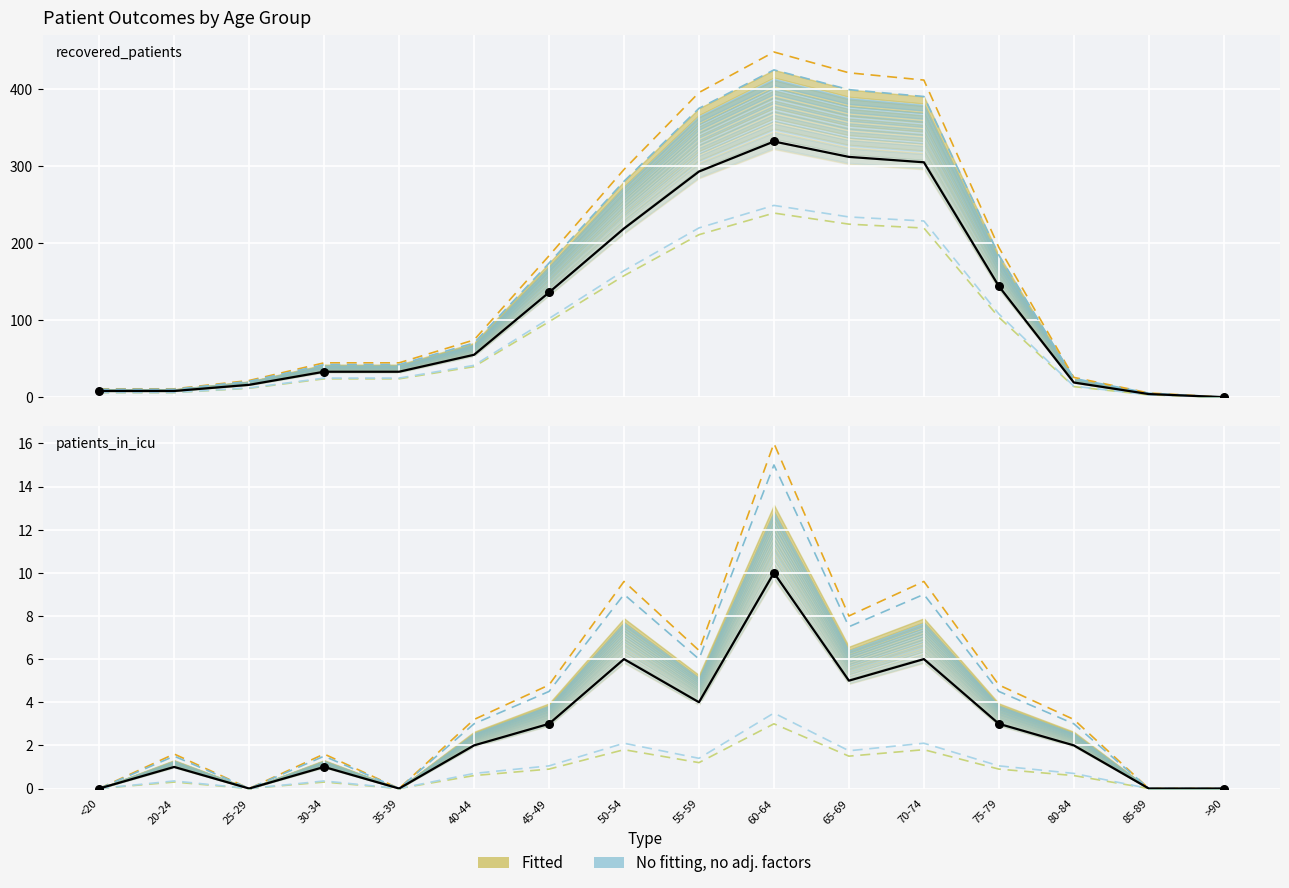

What is the total value across all series at 80-84?

27.5